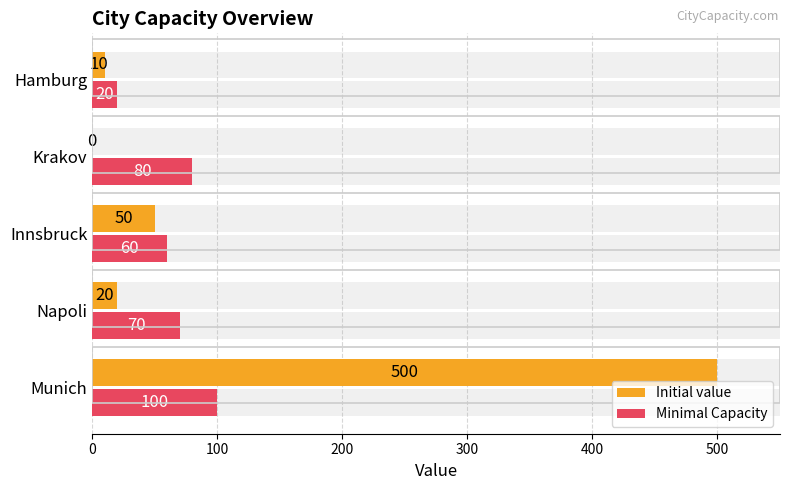

What is the difference between the maximum and second lowest values in the Initial value series?

490